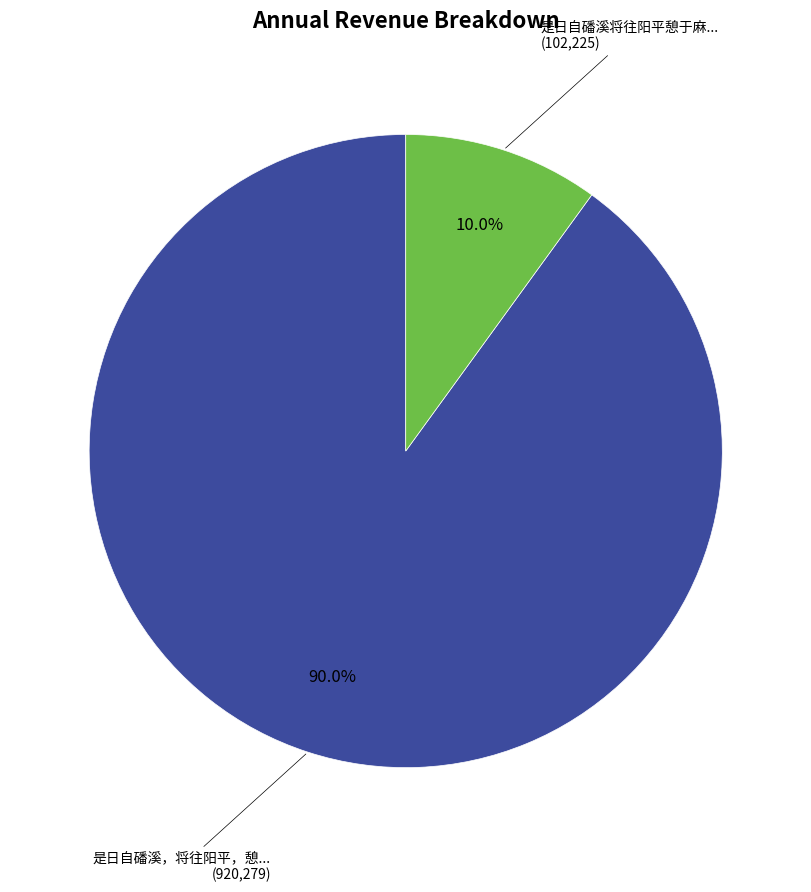

Is there a majority slice in this chart?

Yes